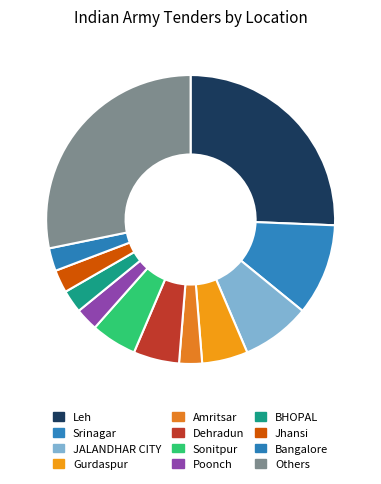

True or false: Bangalore accounts for 9% of the total.

False